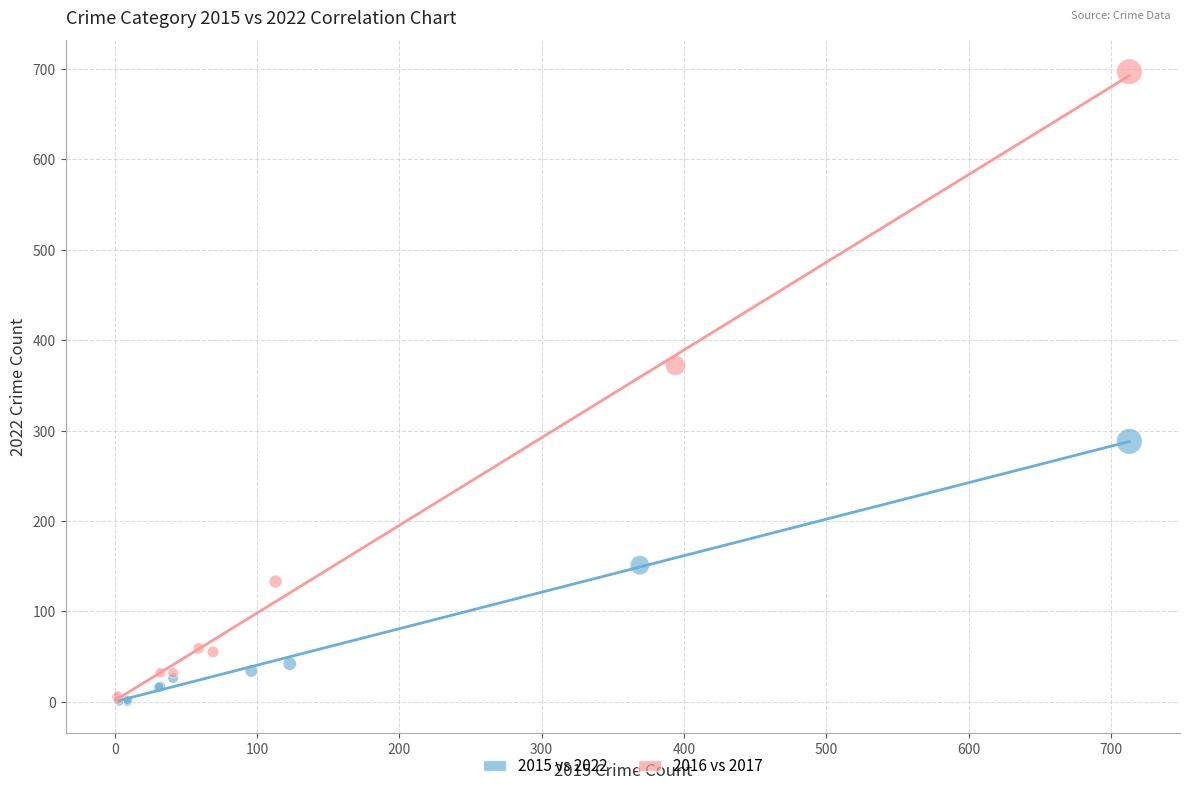

Which series contains the highest Y value?

2016 vs 2017